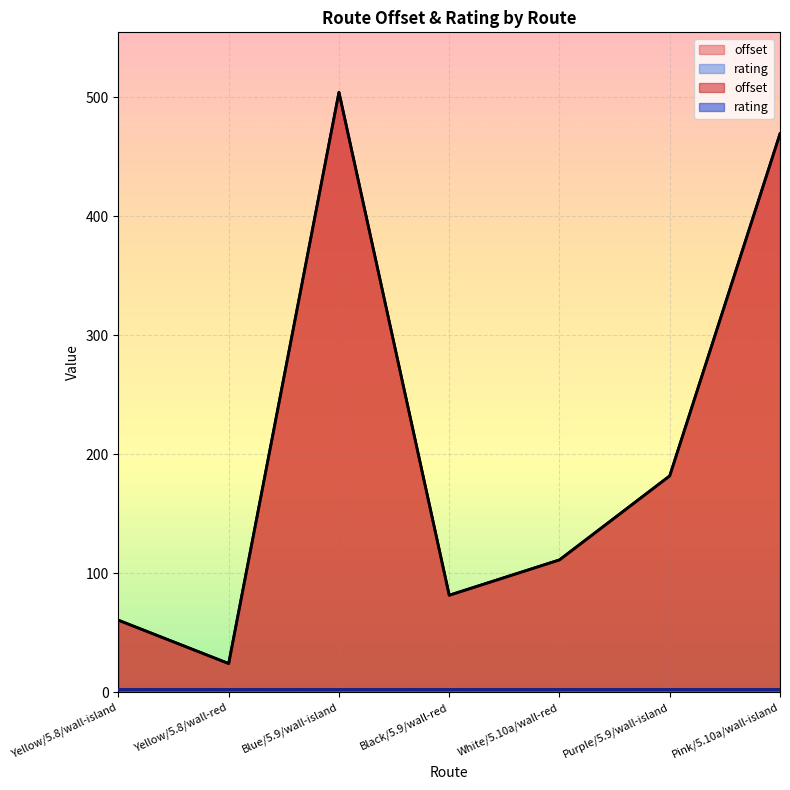

True or false: the data shows 81.4 at Black/5.9/wall-red.

True